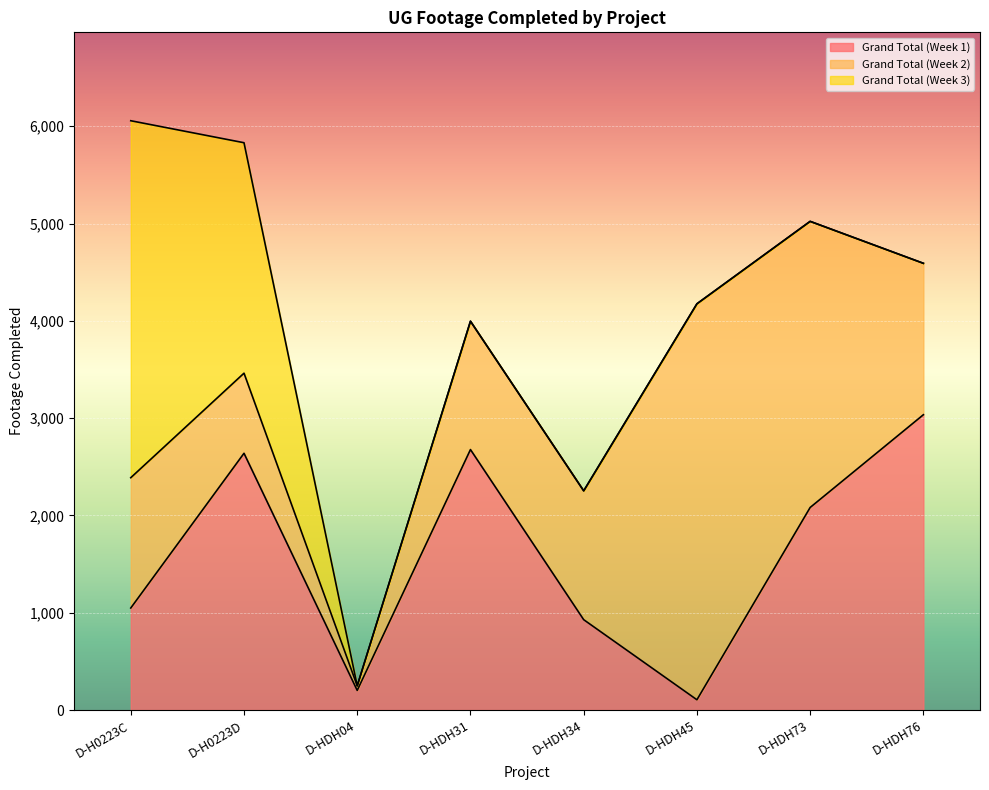

Rank the categories by Grand Total (Week 1) value from highest to lowest.

D-HDH76, D-HDH31, D-H0223D, D-HDH73, D-H0223C, D-HDH34, D-HDH04, D-HDH45